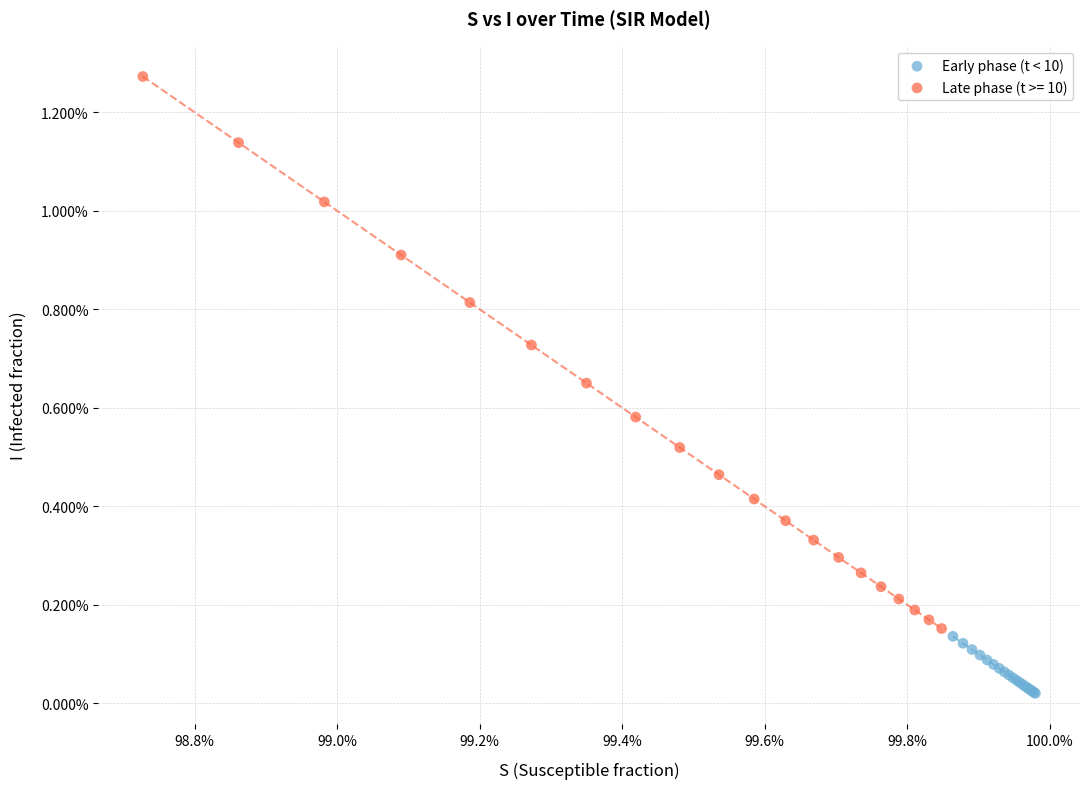

What are all the series names shown in the legend?

Early phase (t < 10), Late phase (t >= 10)